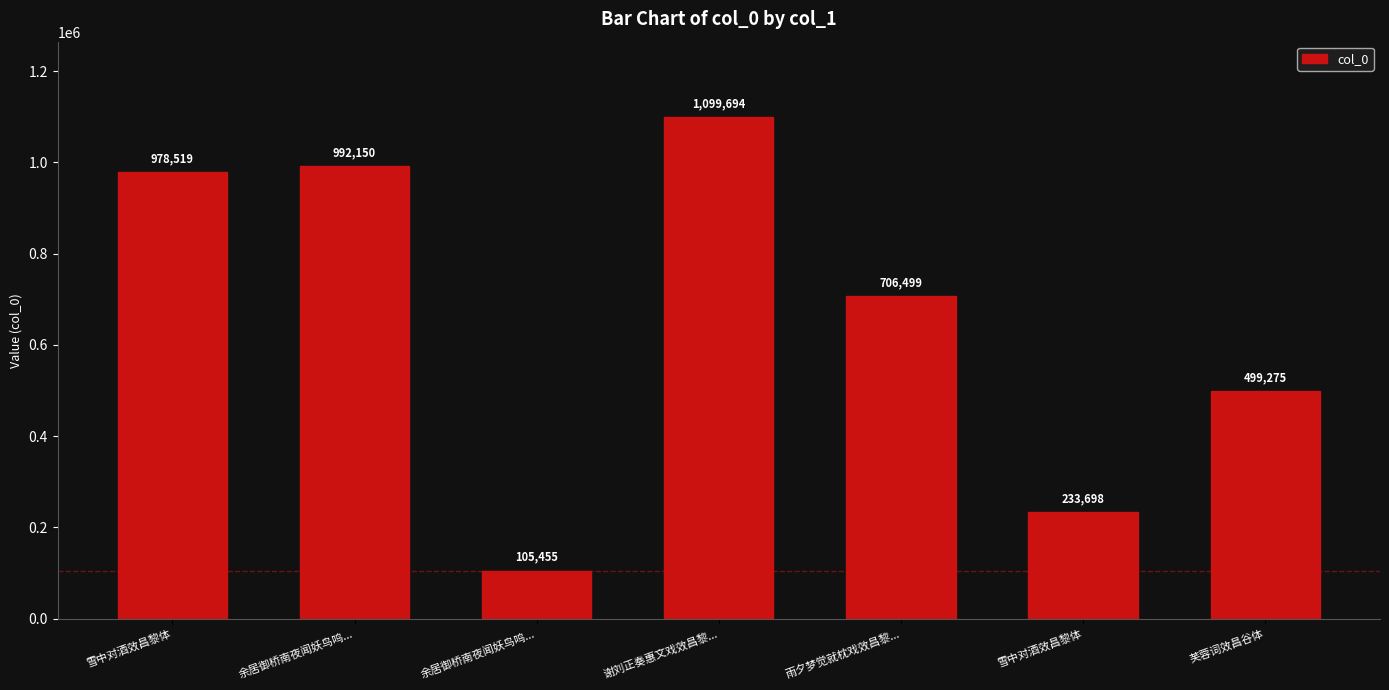

Count the number of categories in the chart.

7